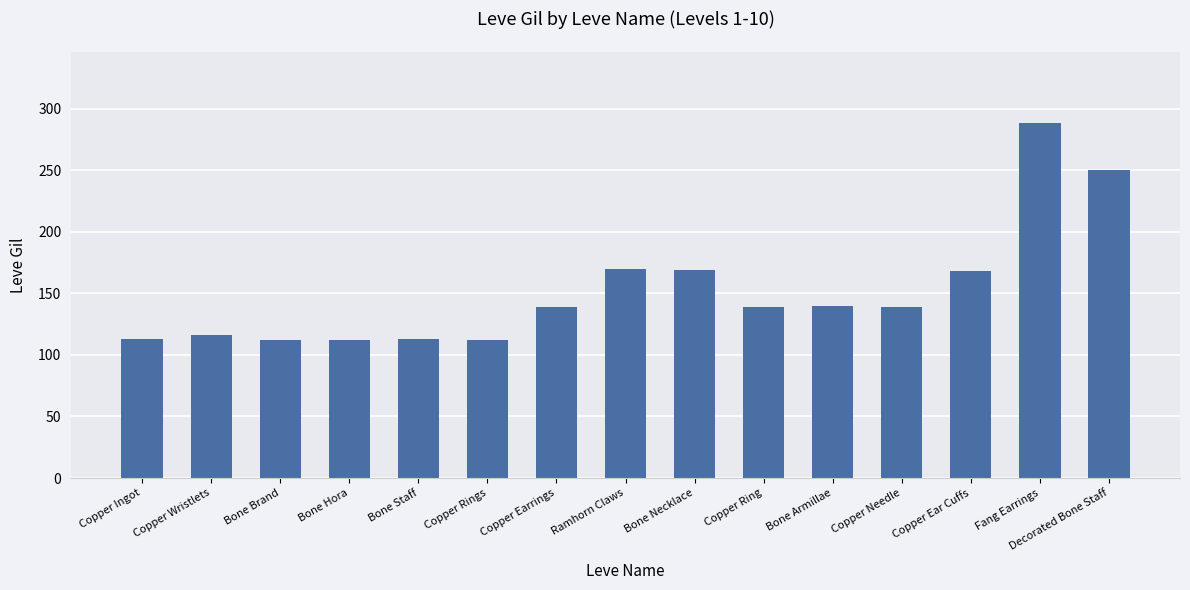

Is it true that the value at Copper Rings is 47?

False